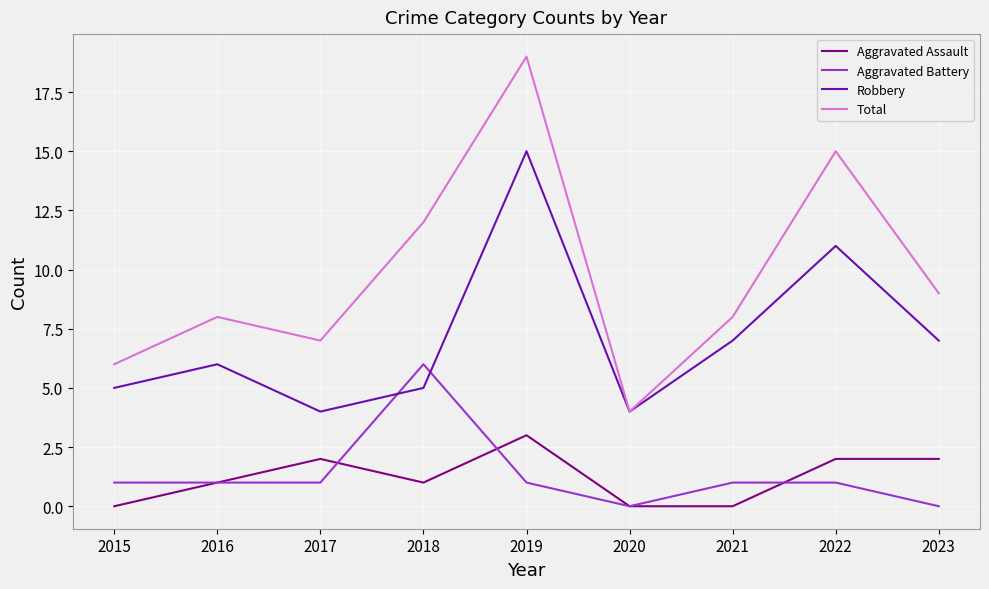

What is the highest value of the Aggravated Assault series?

3